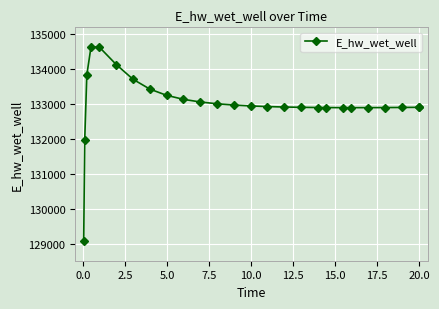

What is the smallest value displayed?

129070.4